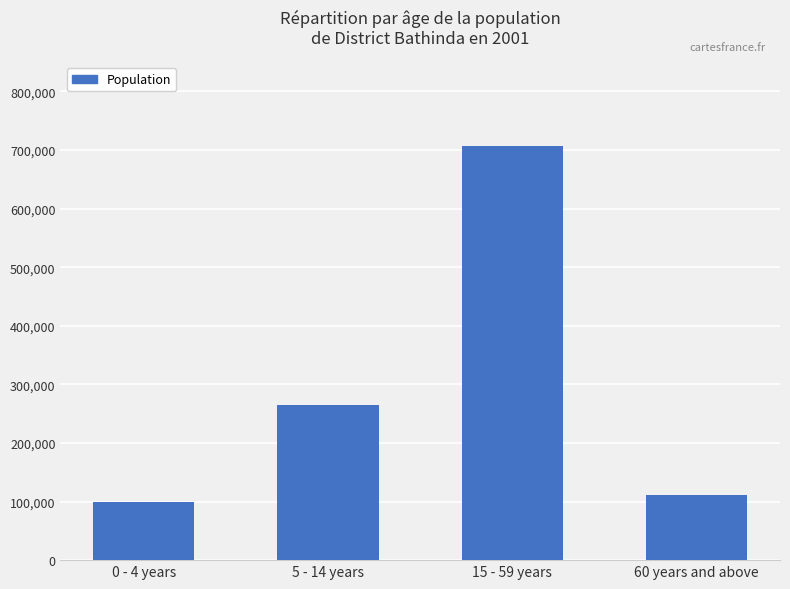

What is the minimum value shown in the chart?

99487